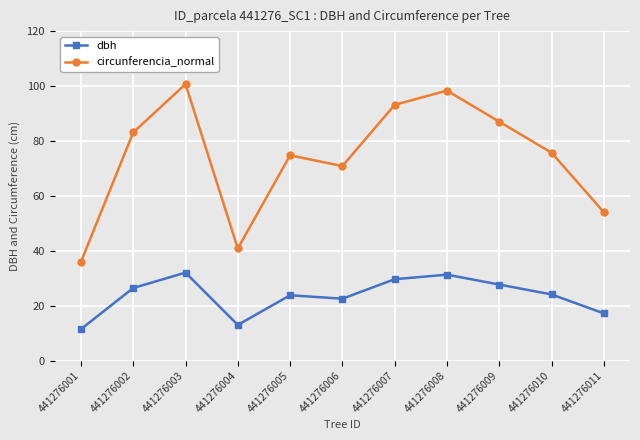

List the series in order of their overall mean, highest first.

circunferencia_normal, dbh